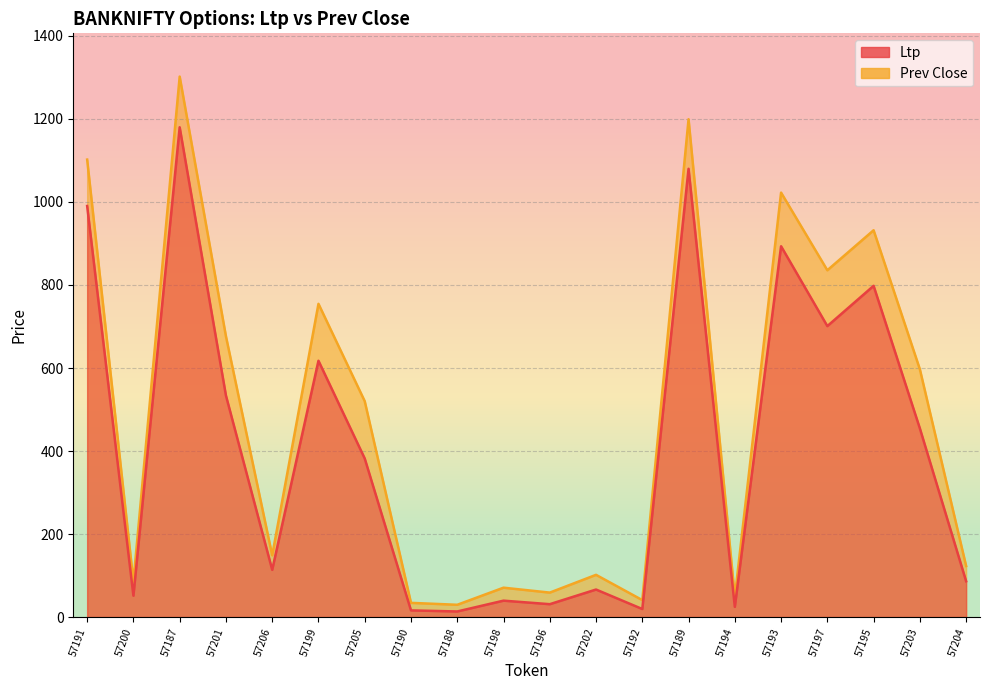

List the labels in order of Ltp value, smallest first.

57188, 57190, 57192, 57194, 57196, 57198, 57200, 57202, 57204, 57206, 57205, 57203, 57201, 57199, 57197, 57195, 57193, 57191, 57189, 57187